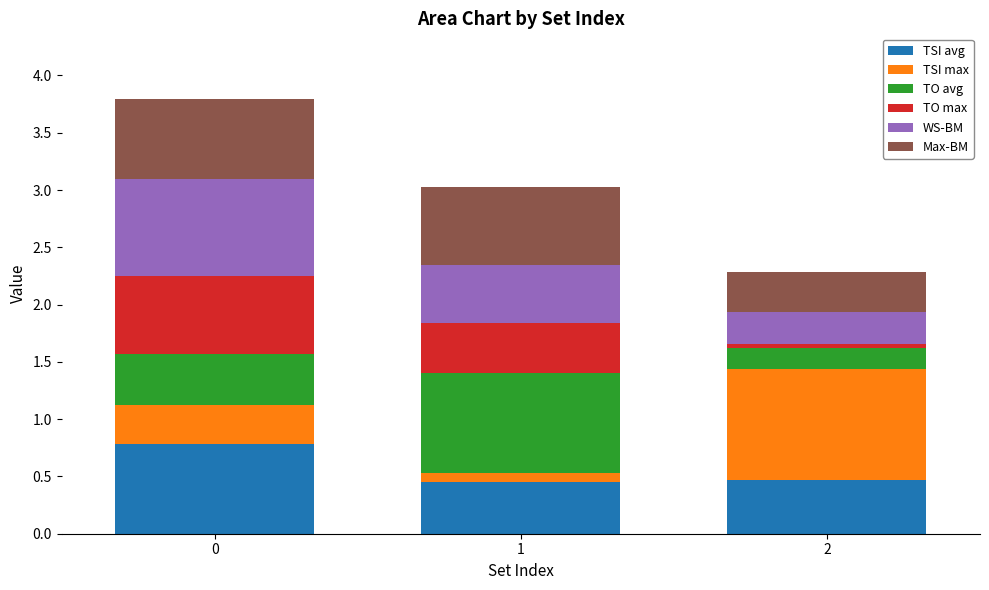

How many bars are there in total?

3